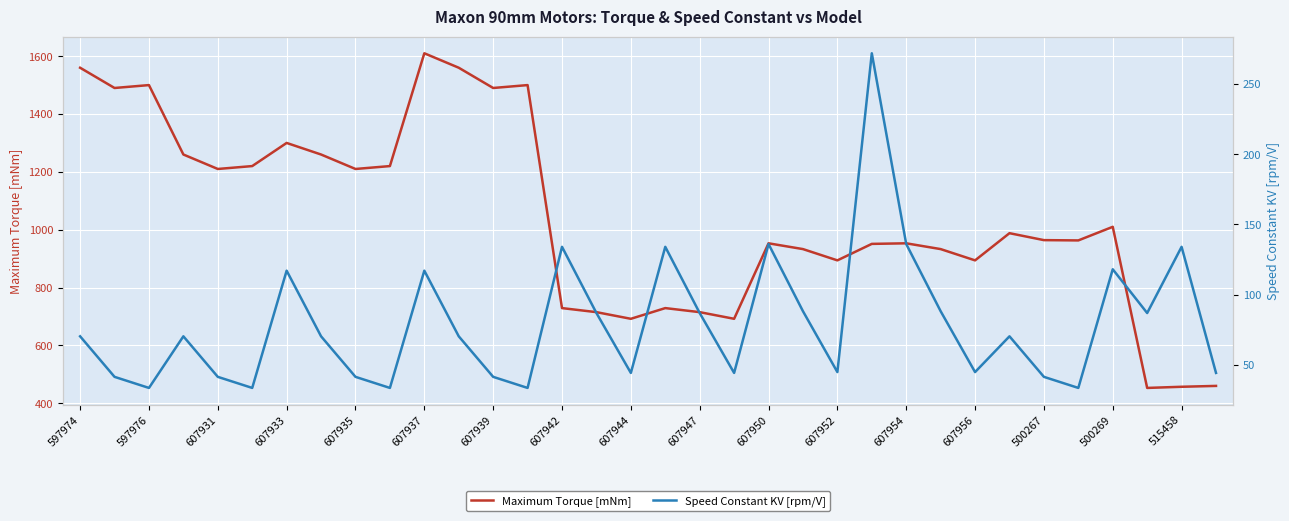

Rank the series by their average value, from highest to lowest.

Maximum Torque [mNm], Speed Constant KV [rpm/V]